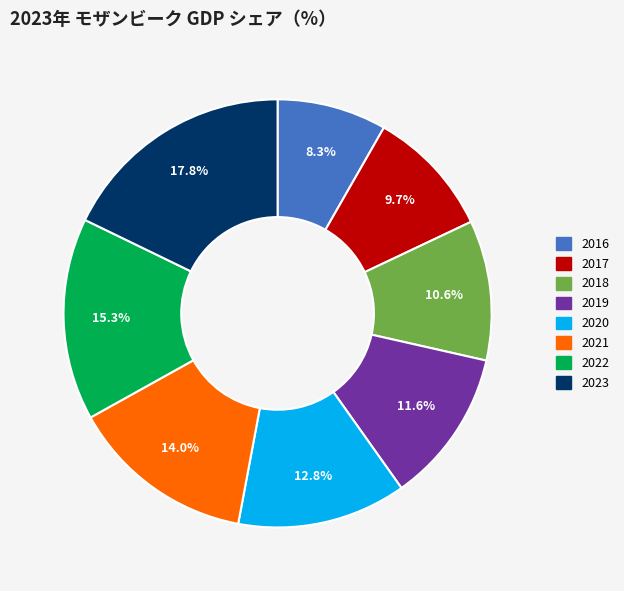

To the nearest percent, what is the difference between the 2019 and 2017 slice percentages?

2%